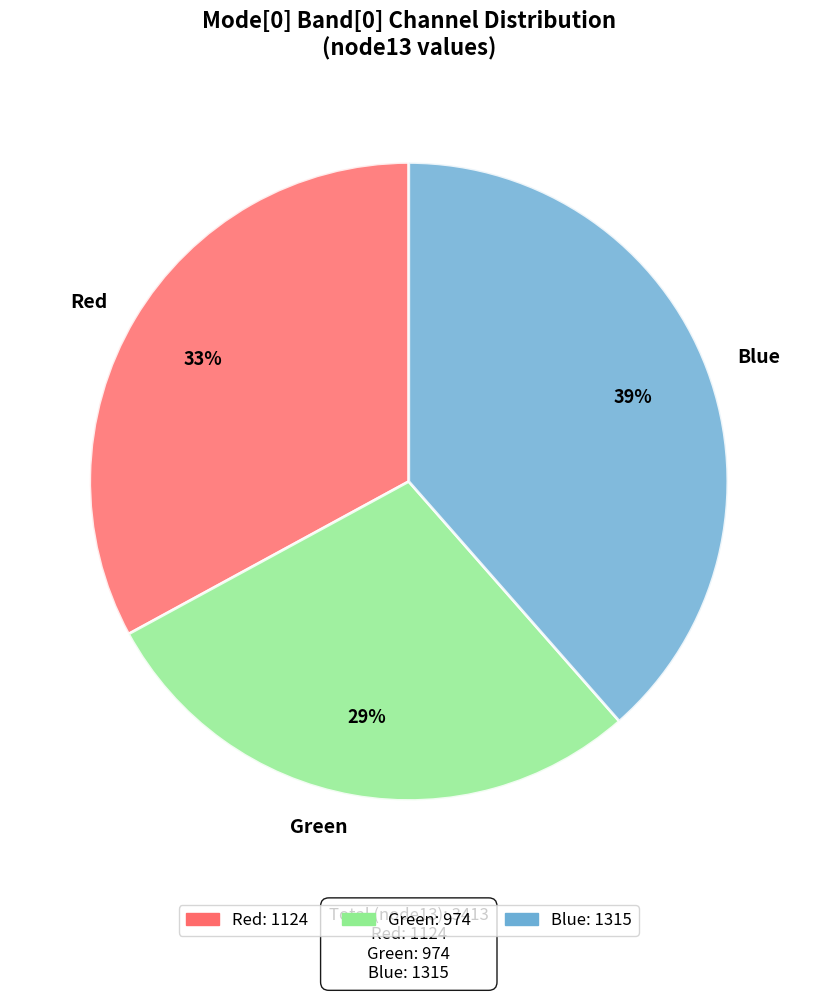

How many segments does this pie chart have?

3